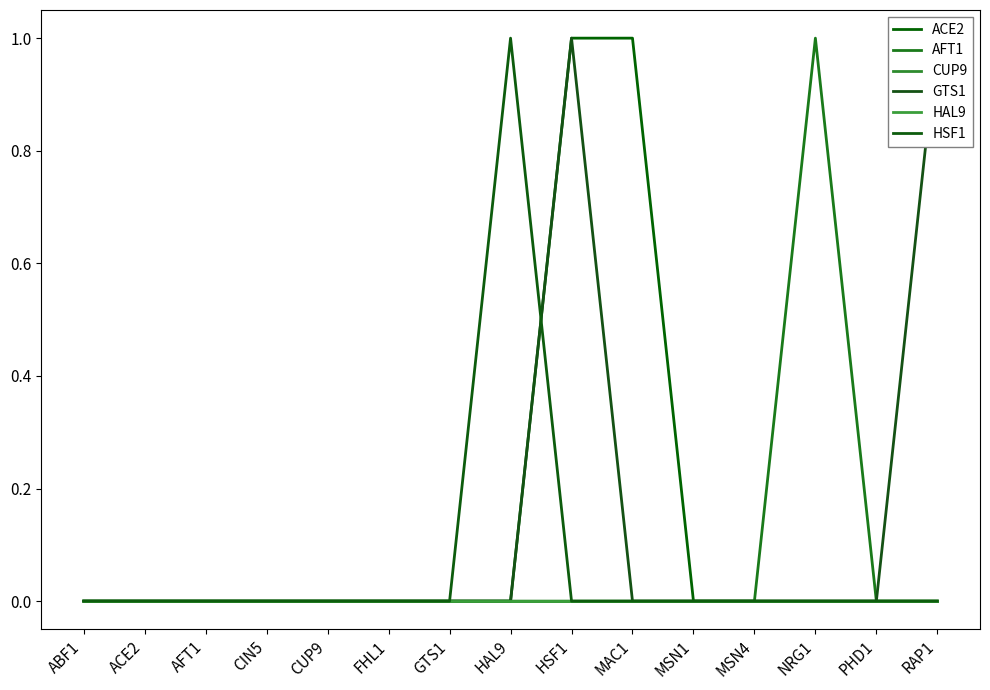

True or false: HAL9 and GTS1 intersect in this chart.

False